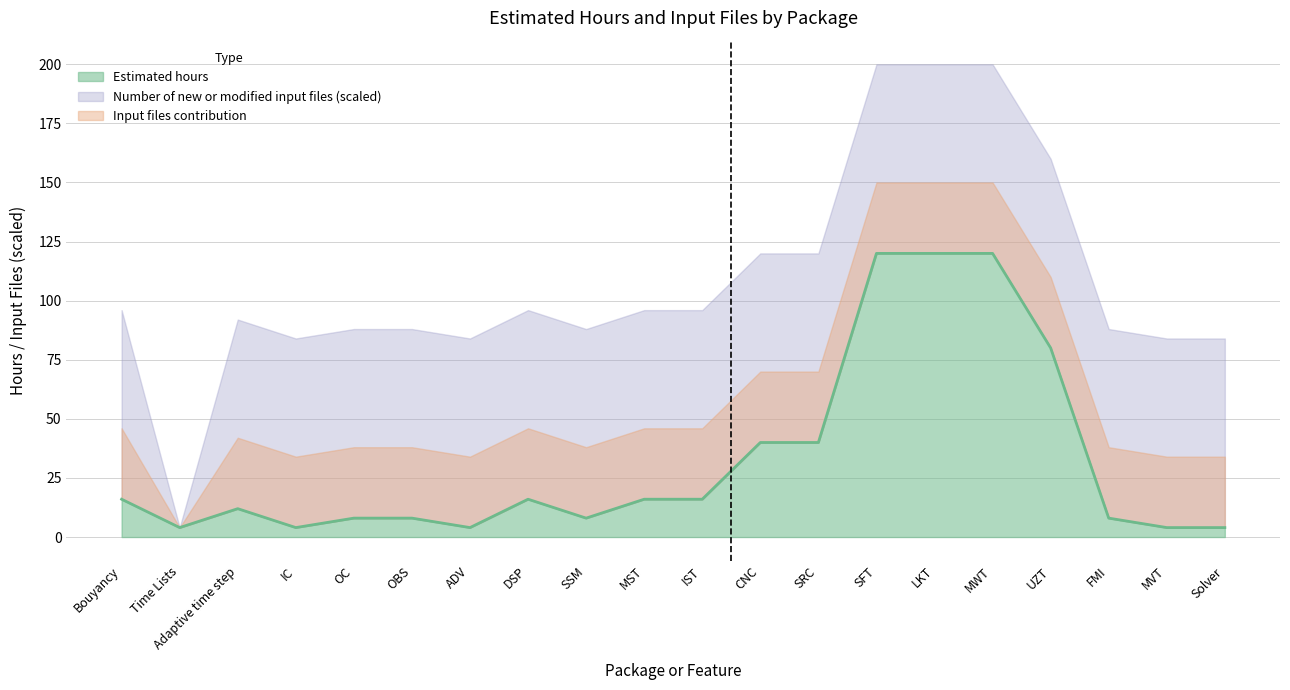

How many values are below 16?

10